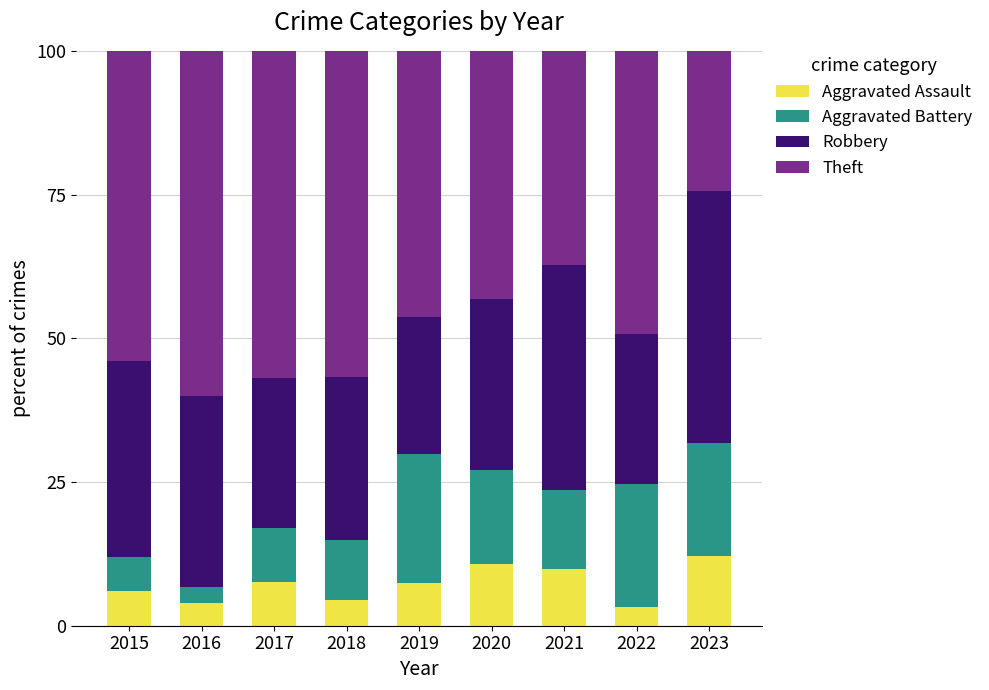

The value of Aggravated Assault at 2017 is 7.7. True or false?

True